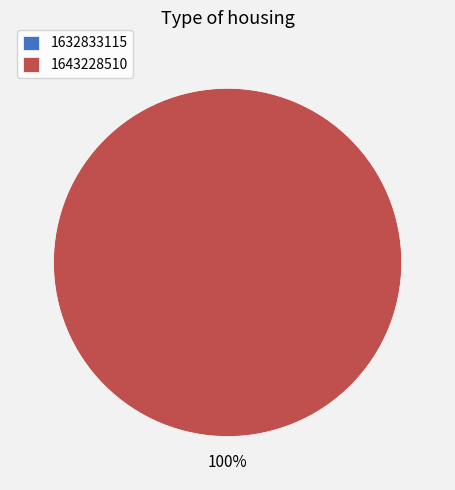

Is 1632833115 the majority of the pie?

No